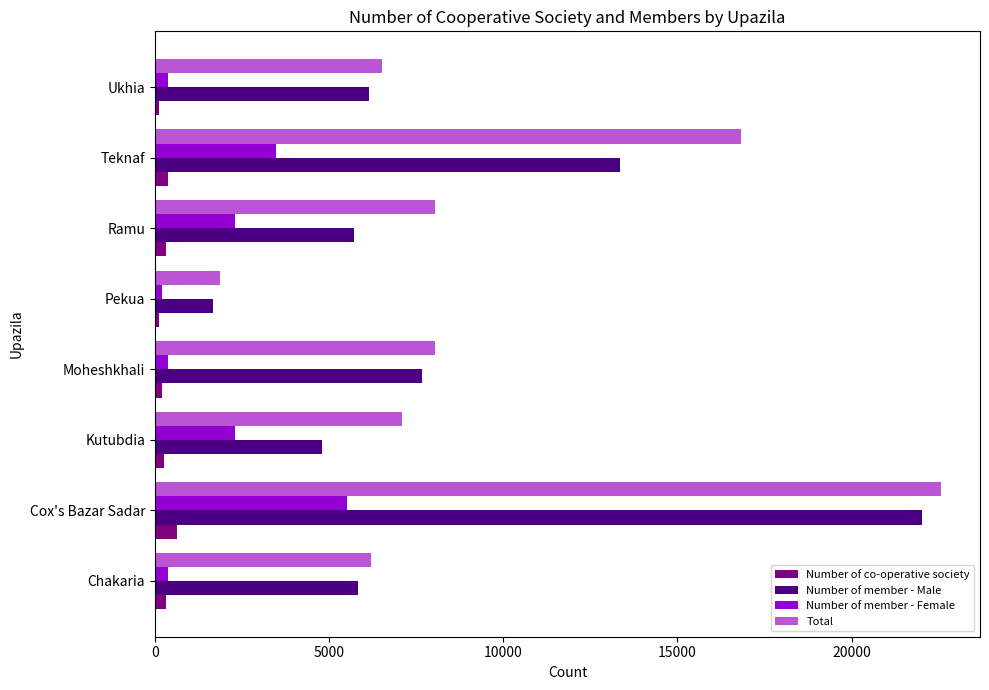

What is the greatest value displayed?

22559